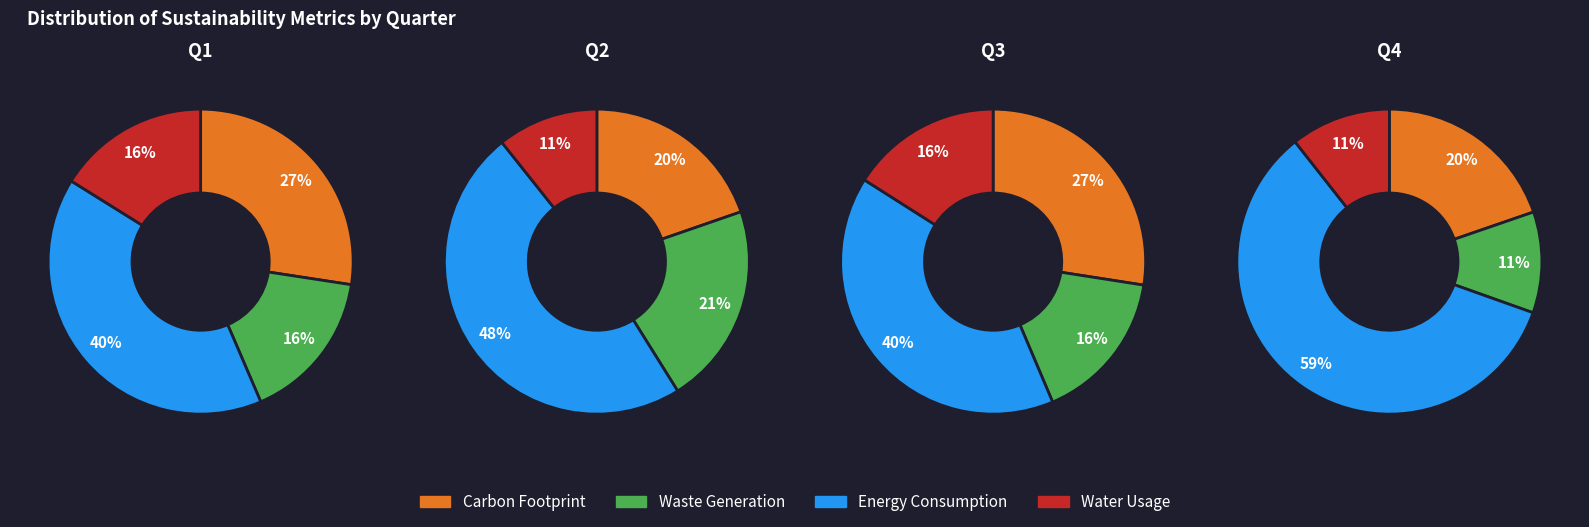

Which series changed the most between 0 and 2?

Water Usage